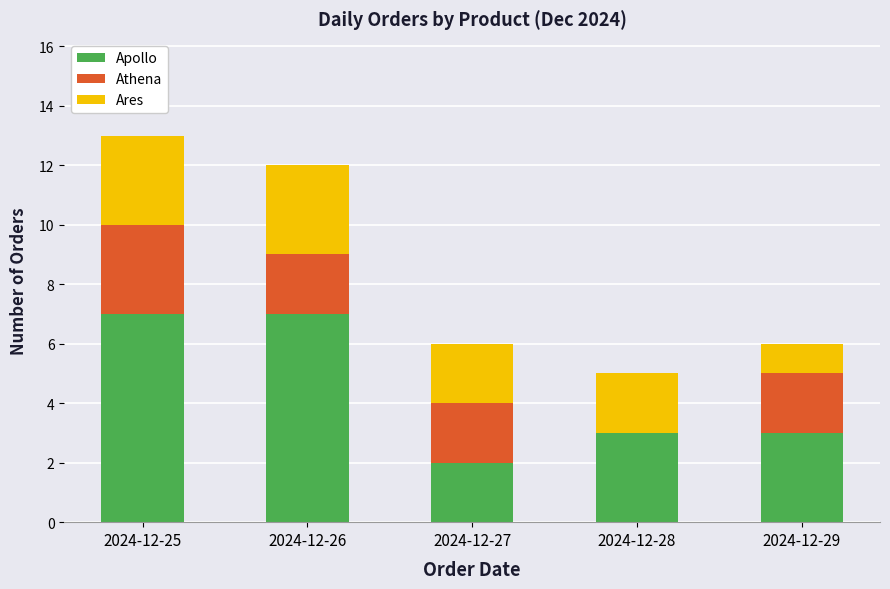

At which category is the sum across all series the highest?

2024-12-25